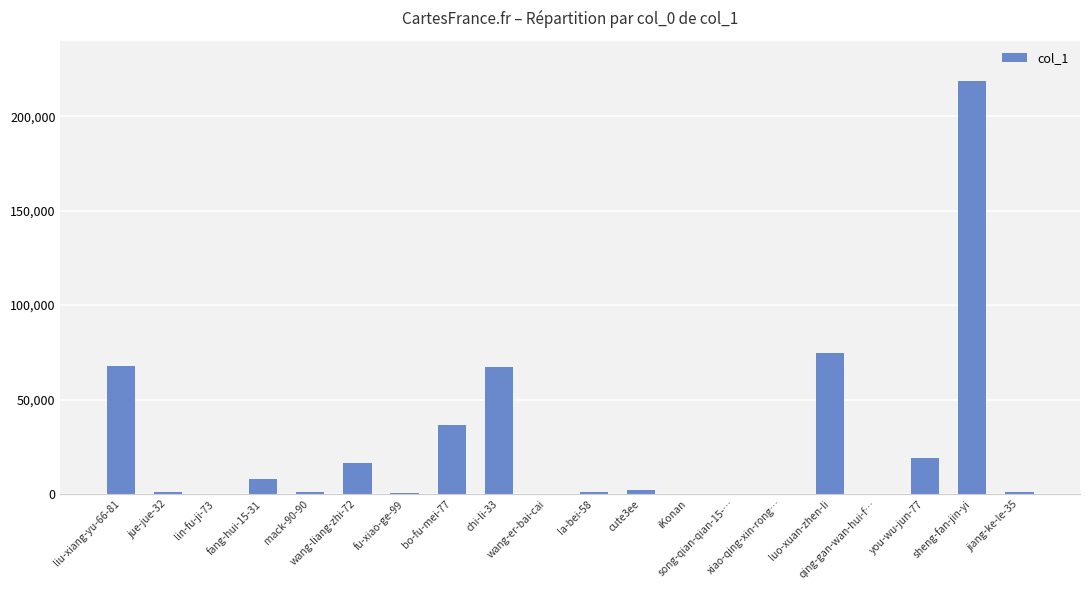

True or false: the data shows 40 at qing-gan-wan-hui-f….

True